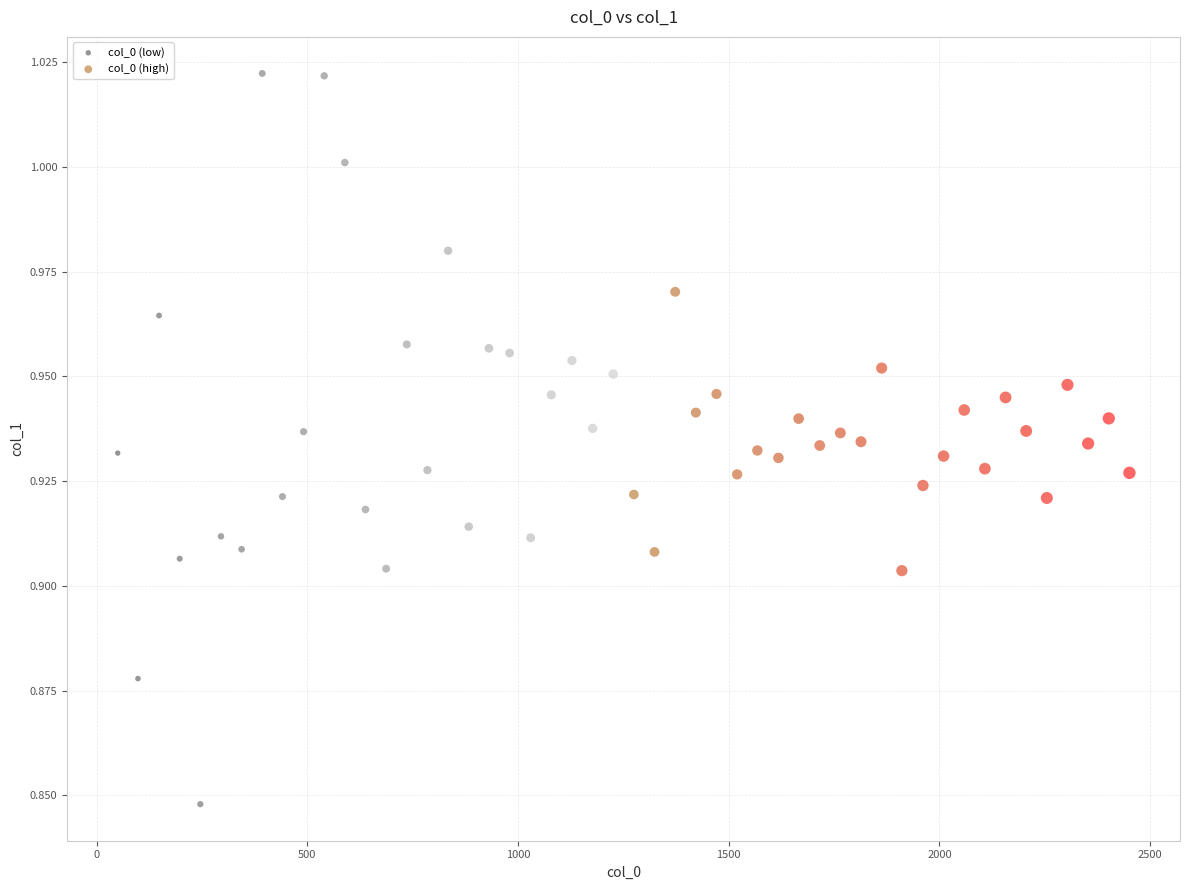

Which series contains the lowest Y value?

col_0 (low)